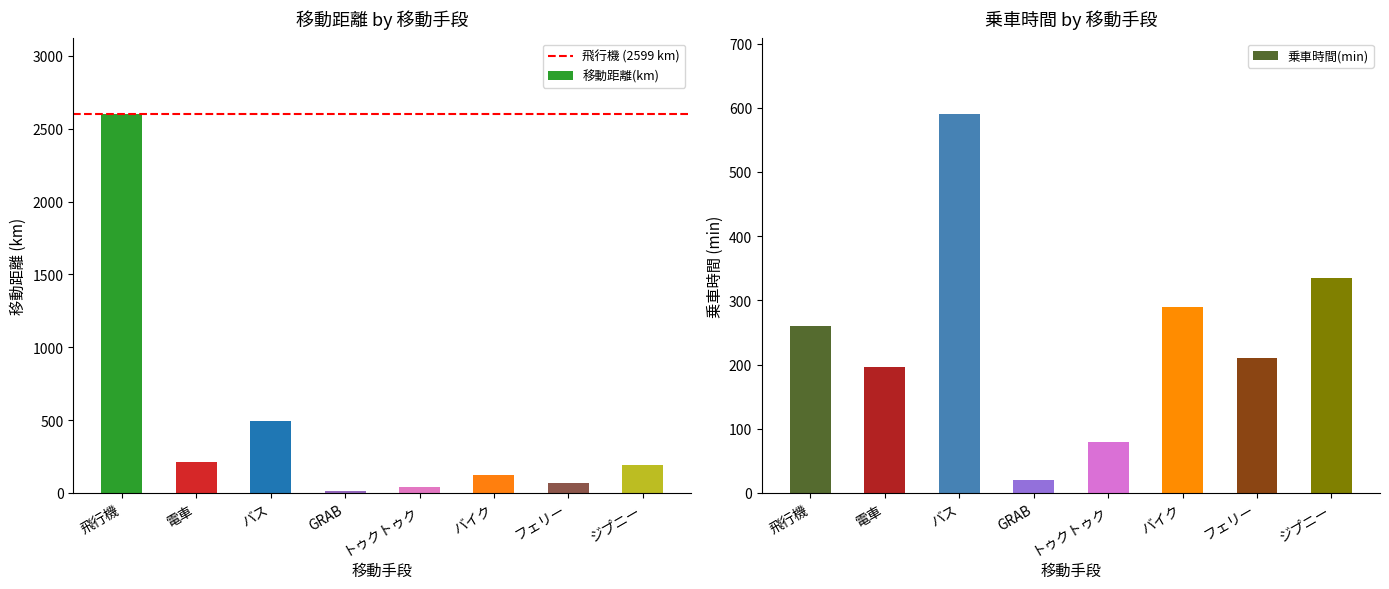

At how many categories does at least one series exceed 373?

2